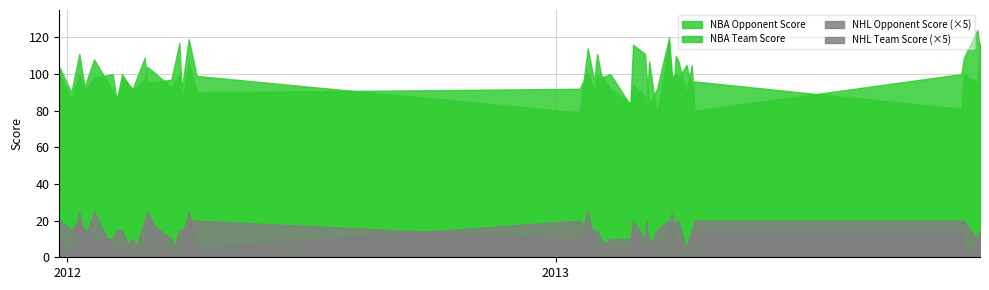

How many lines are shown in the chart?

4